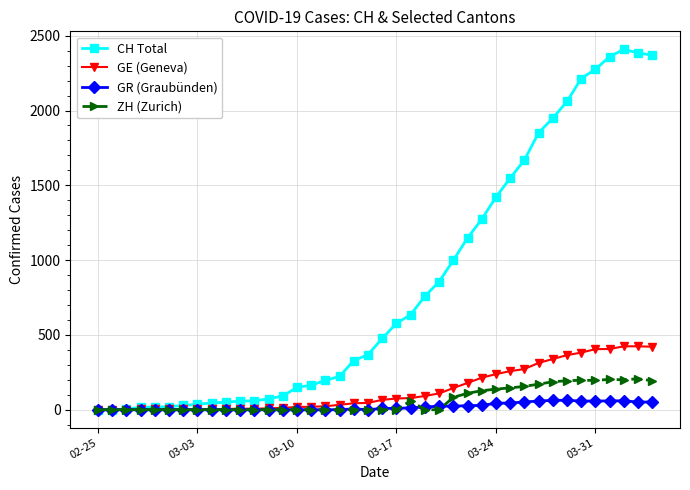

True or false: GR (Graubünden) has more than 1 interior local peaks.

True